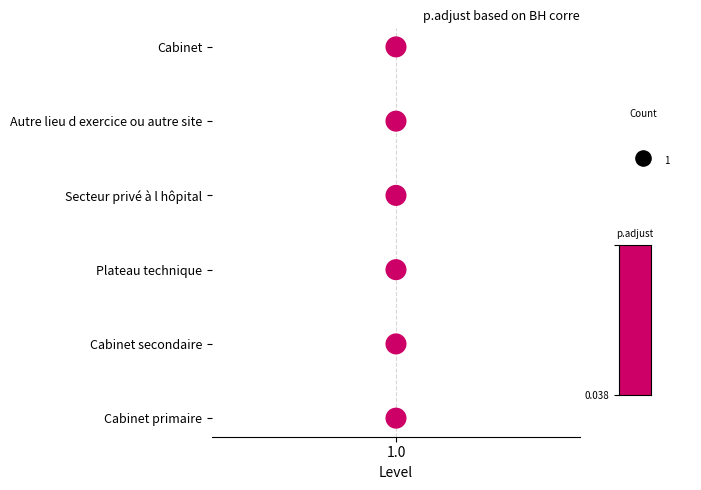

Between 1 and 1.0, which is larger?

1